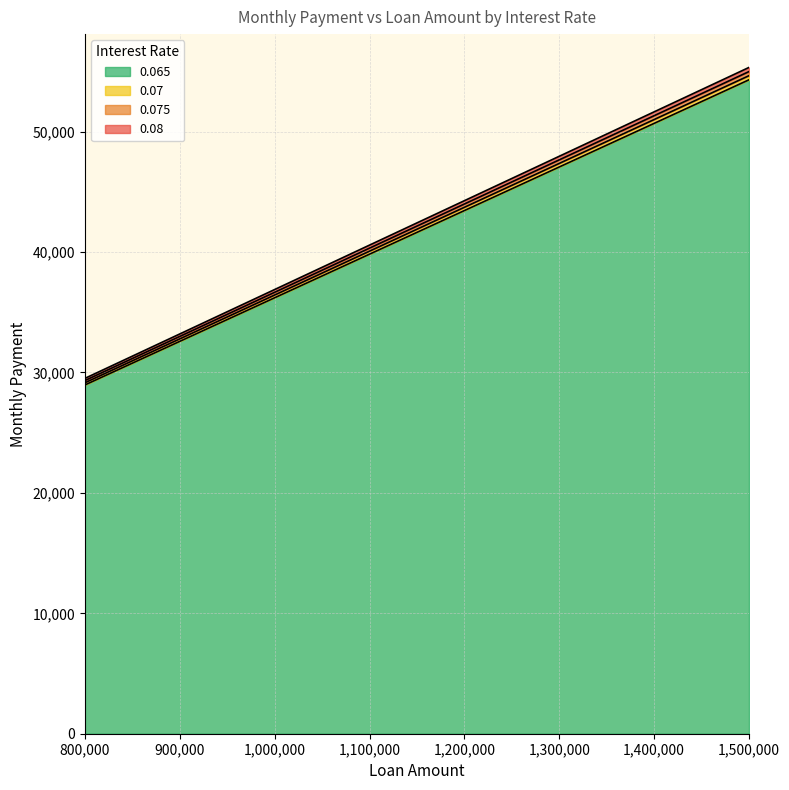

What is the sum of all 0.075 values?

221329.9